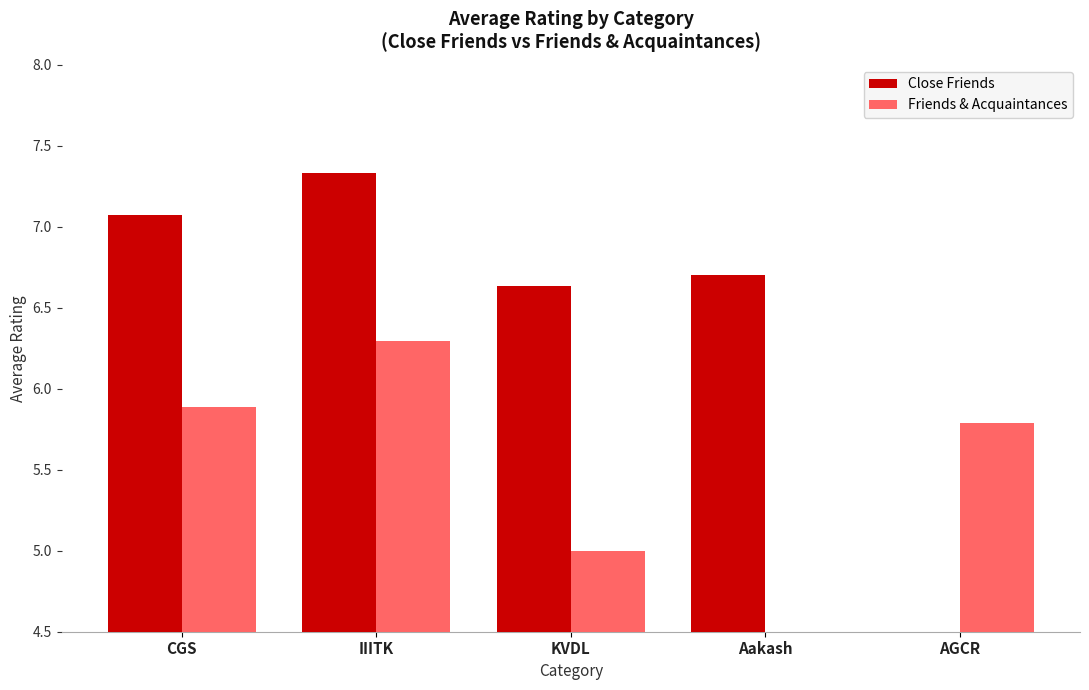

Rank the categories by Close Friends value from lowest to highest.

AGCR, KVDL, Aakash, CGS, IIITK